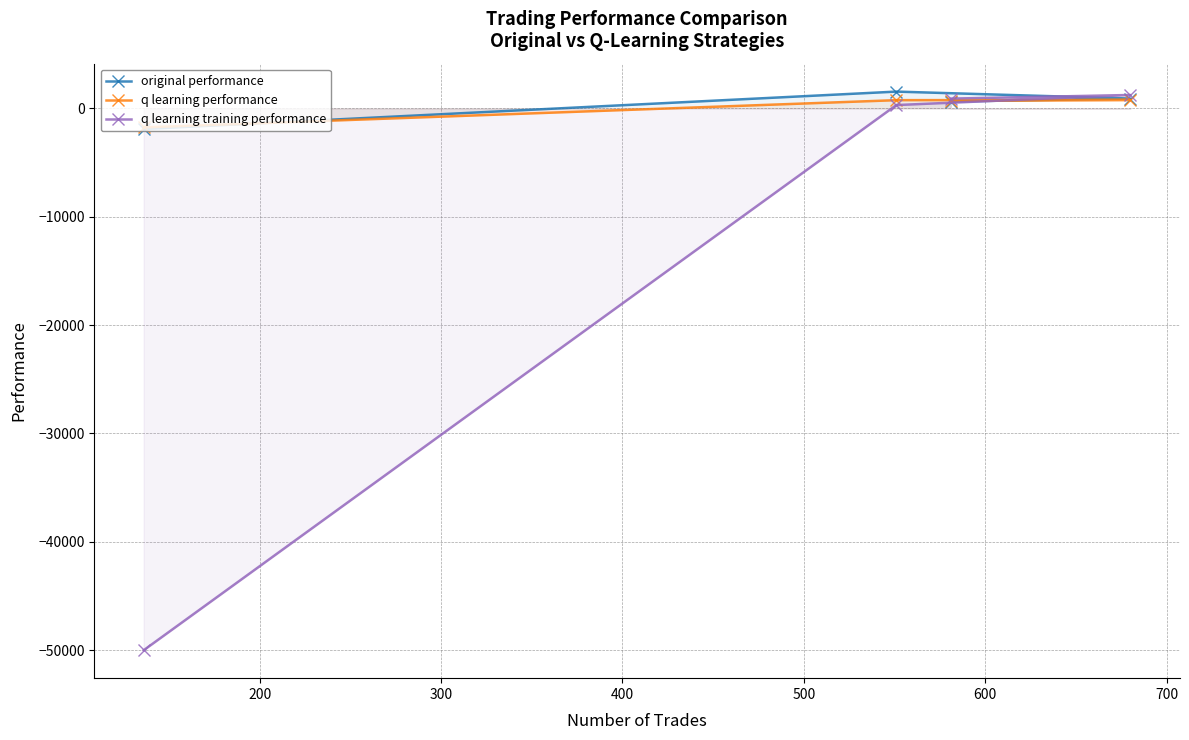

Which series has the largest range (max minus min)?

q learning training performance